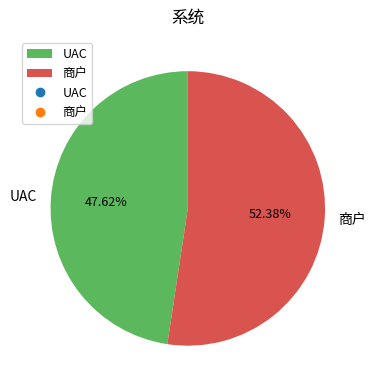

What is the majority slice?

商户